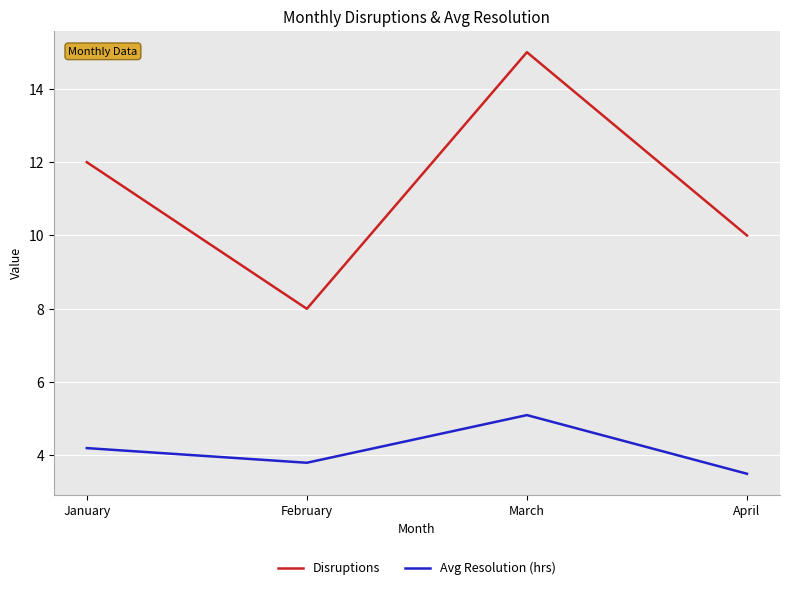

What is the total value across all series at April?

13.5